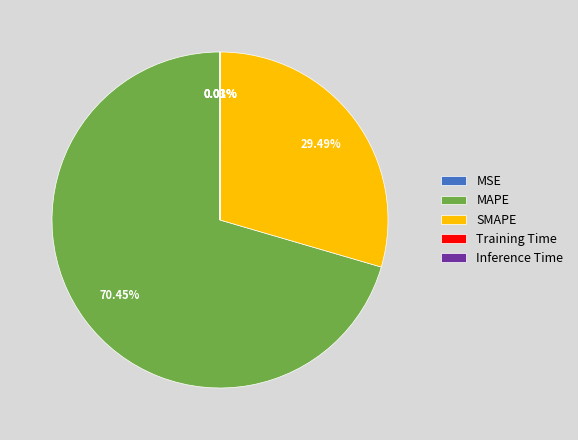

Does MAPE account for over 50% of the chart?

Yes